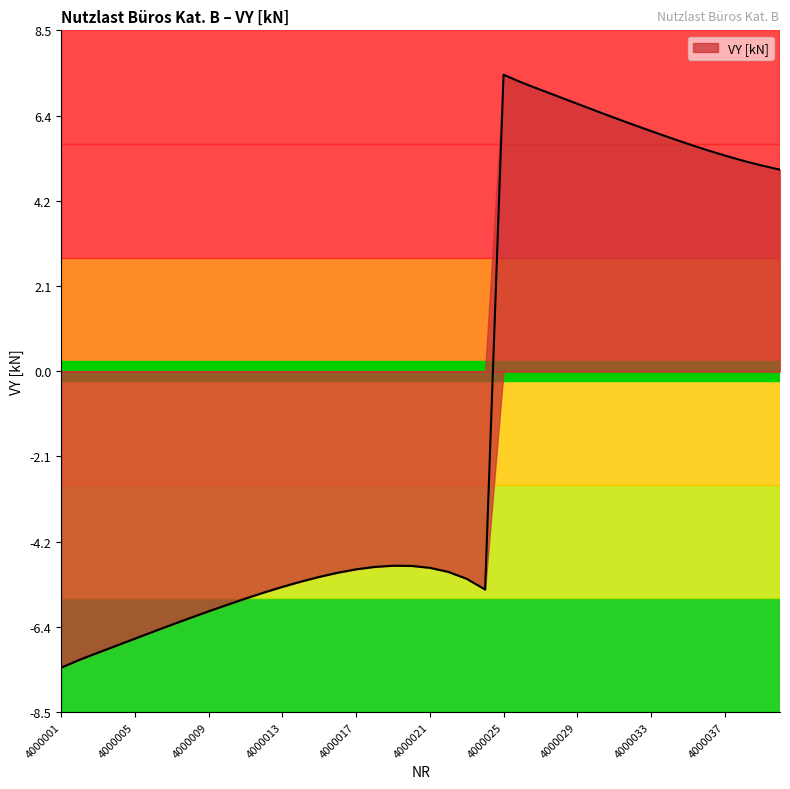

List the labels in order of value, smallest first.

4000001, 4000002, 4000003, 4000004, 4000005, 4000006, 4000007, 4000008, 4000009, 4000010, 4000011, 4000012, 4000024, 4000013, 4000014, 4000023, 4000015, 4000016, 4000022, 4000017, 4000021, 4000018, 4000020, 4000019, 4000040, 4000039, 4000038, 4000037, 4000036, 4000035, 4000034, 4000033, 4000032, 4000031, 4000030, 4000029, 4000028, 4000027, 4000026, 4000025